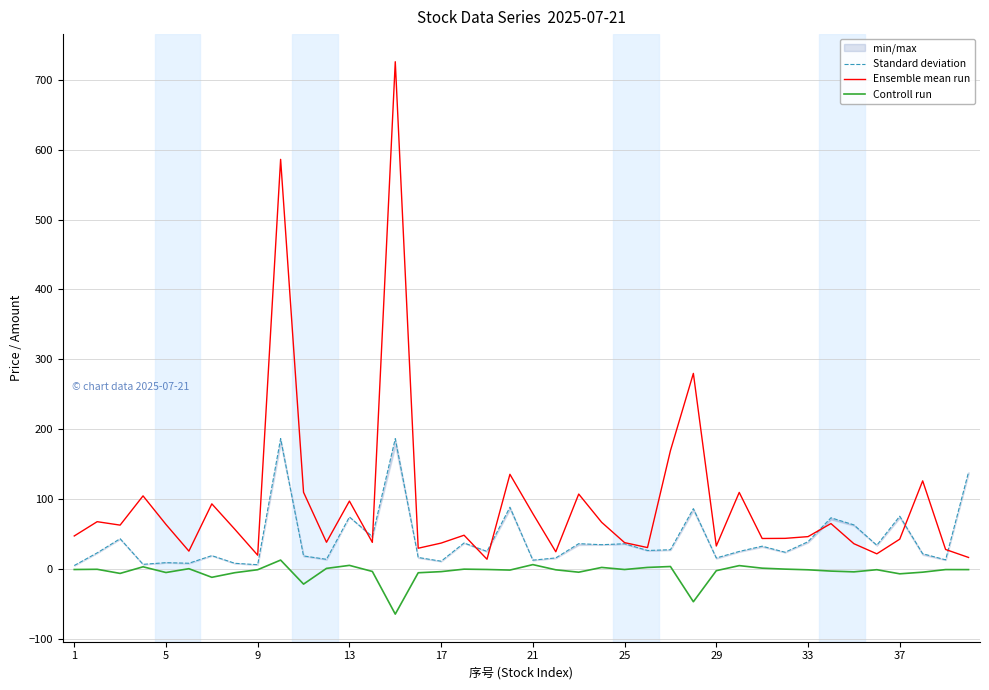

True or false: Controll run has a value of 11.3 at 21.

False